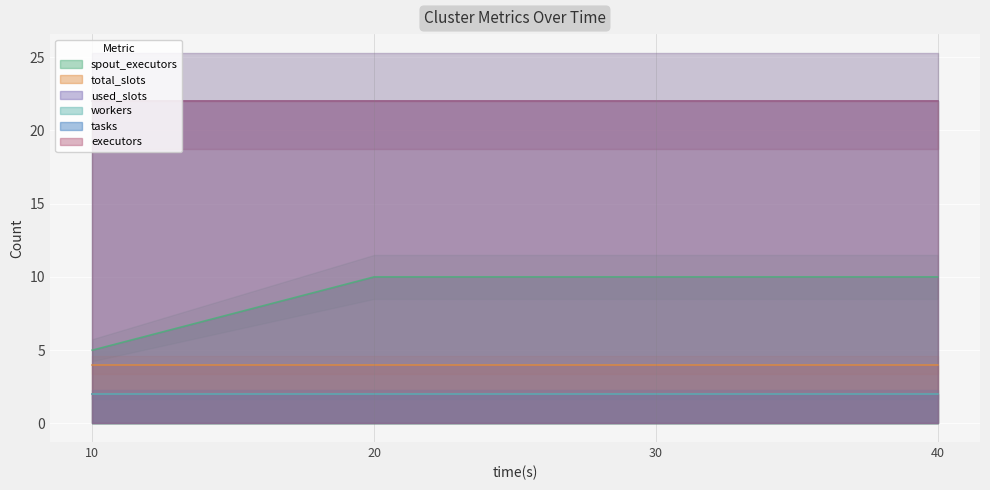

Reading right to left, transcribe all the data shown in this chart.

spout_executors: 40=10	30=10	20=10	10=5
total_slots: 40=4	30=4	20=4	10=4
used_slots: 40=2	30=2	20=2	10=2
workers: 40=2	30=2	20=2	10=2
tasks: 40=22	30=22	20=22	10=22
executors: 40=22	30=22	20=22	10=22